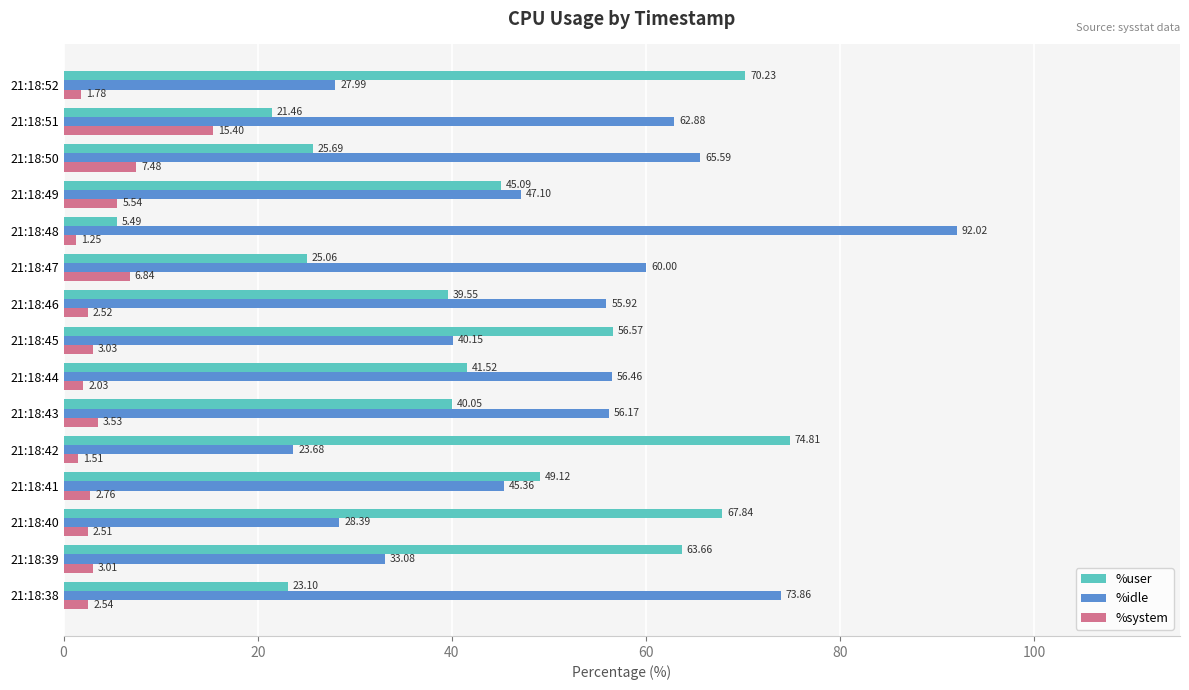

Which series has the largest total across all categories?

%idle